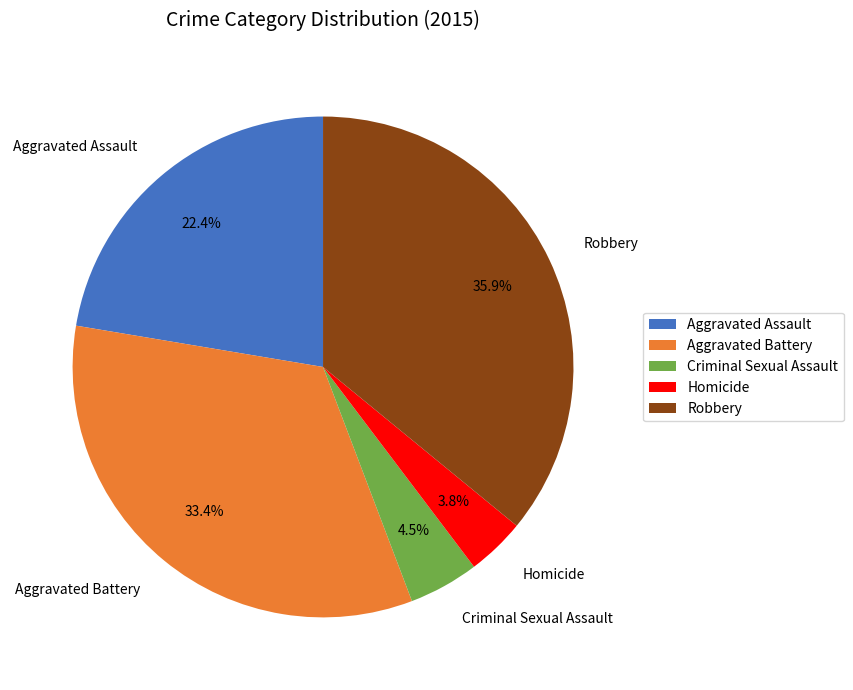

To the nearest percent, what percentage of the pie is Homicide?

4%